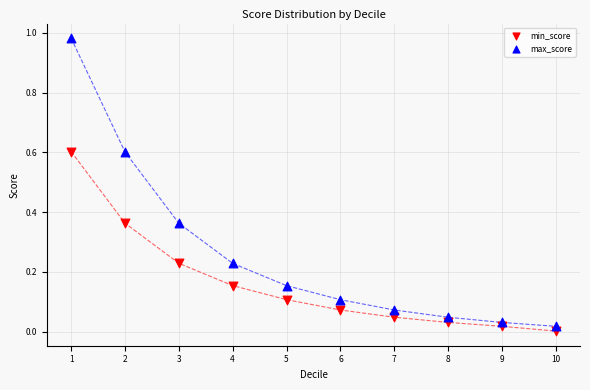

What are all the series names shown in the legend?

min_score, max_score